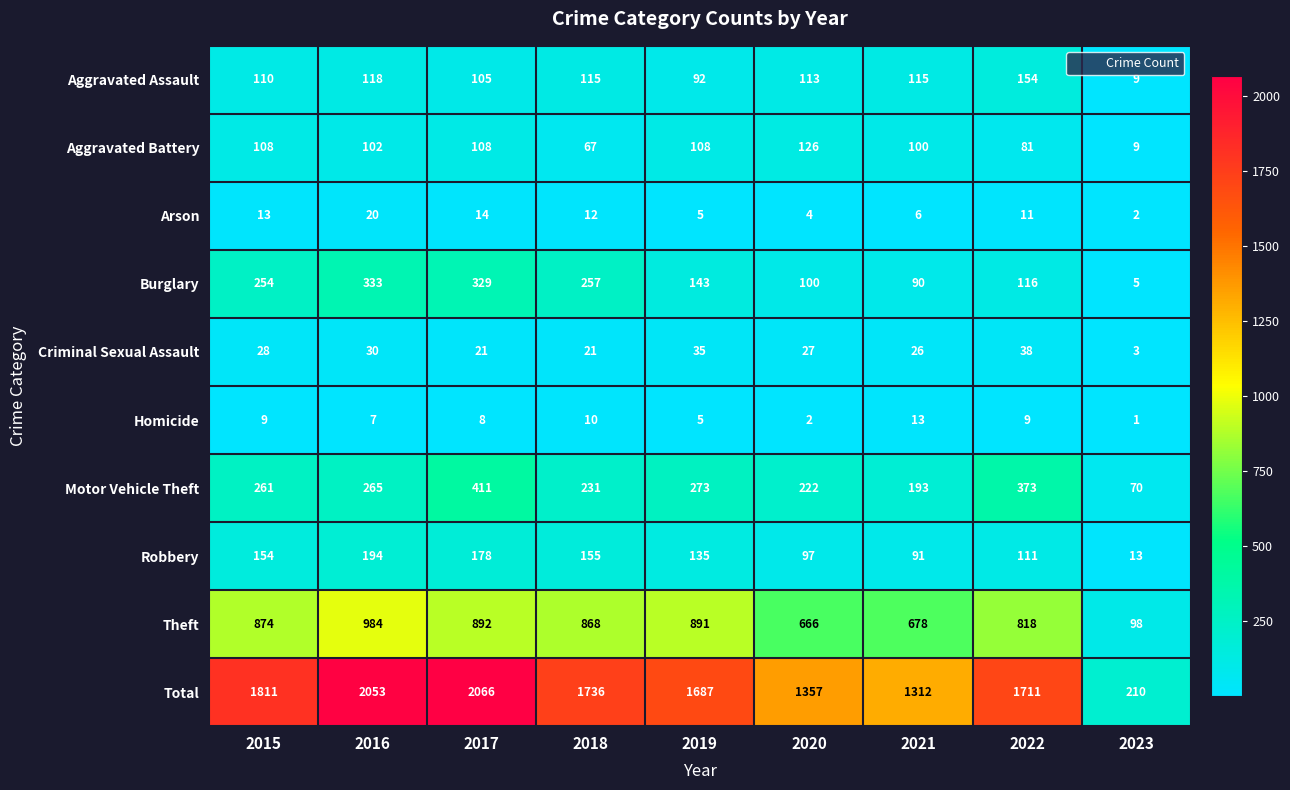

How many categories are shown in the chart?

9